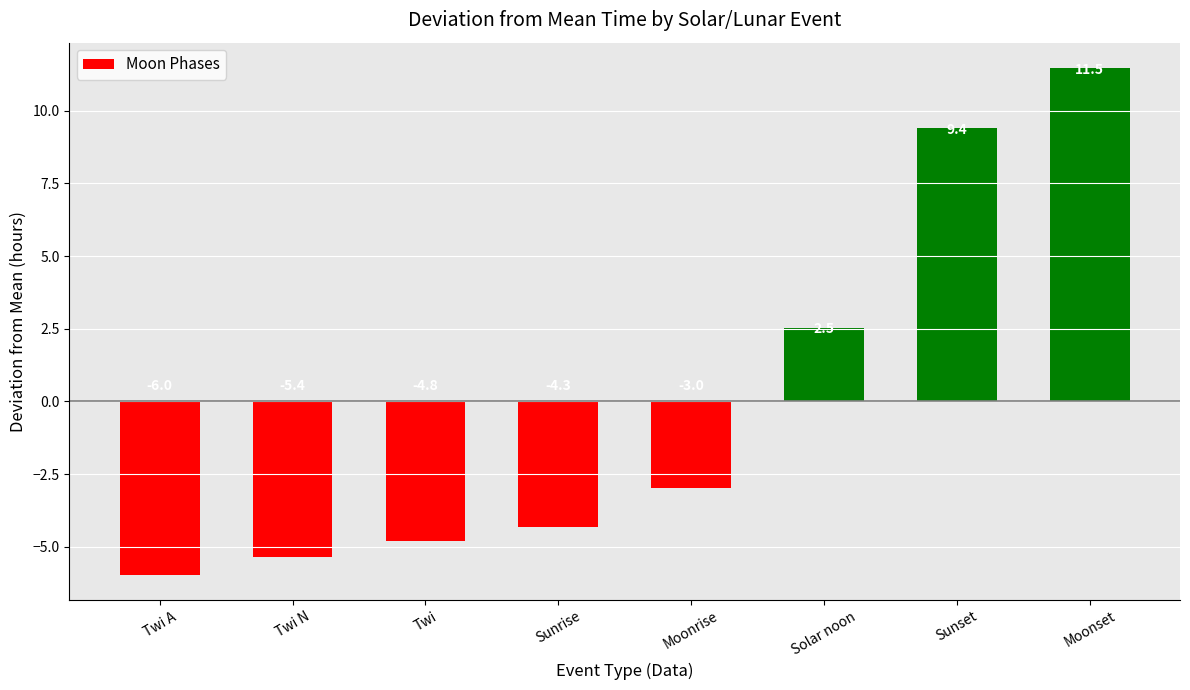

Are the bars horizontal?

No